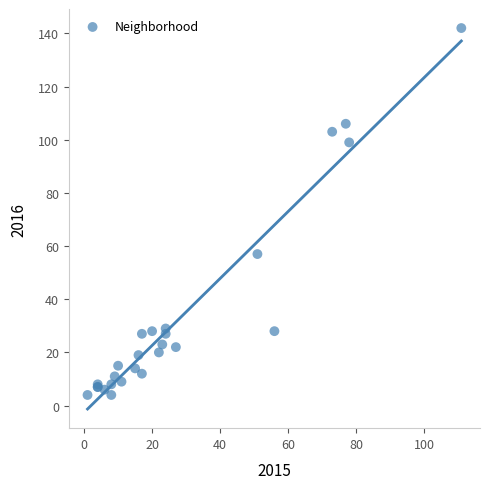

What Y value in the scatter plot is closest to 73?

57